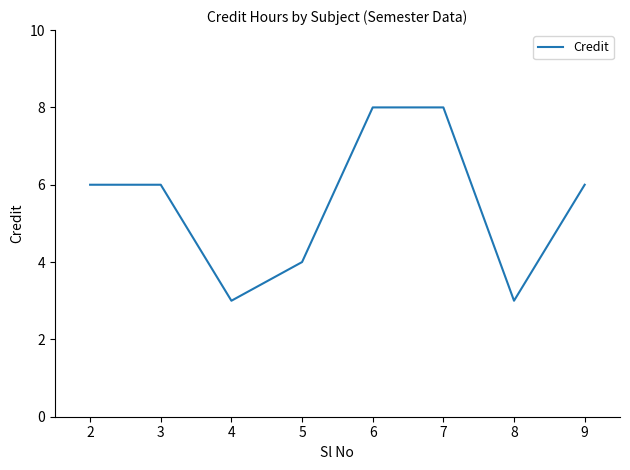

What is the maximum value shown in the chart?

8